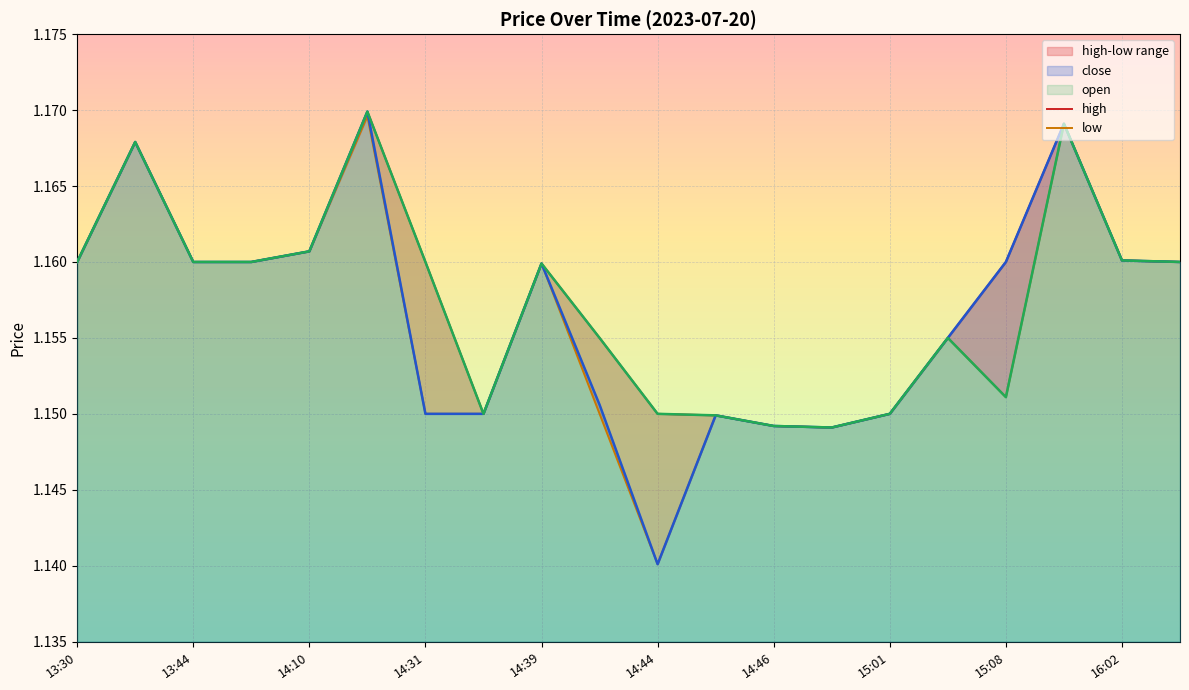

How many lines are shown in the chart?

2